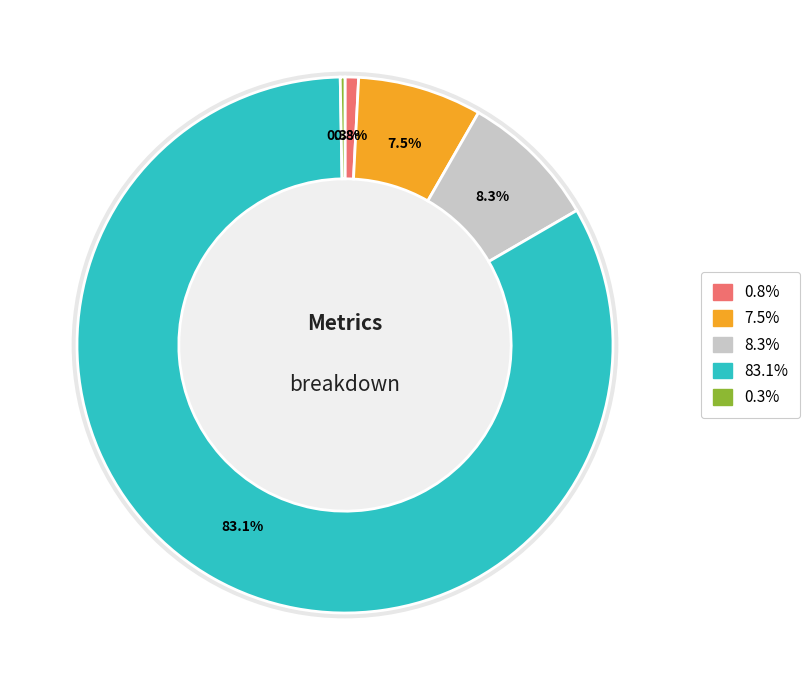

What portion of the pie excludes MSE?

99.2%